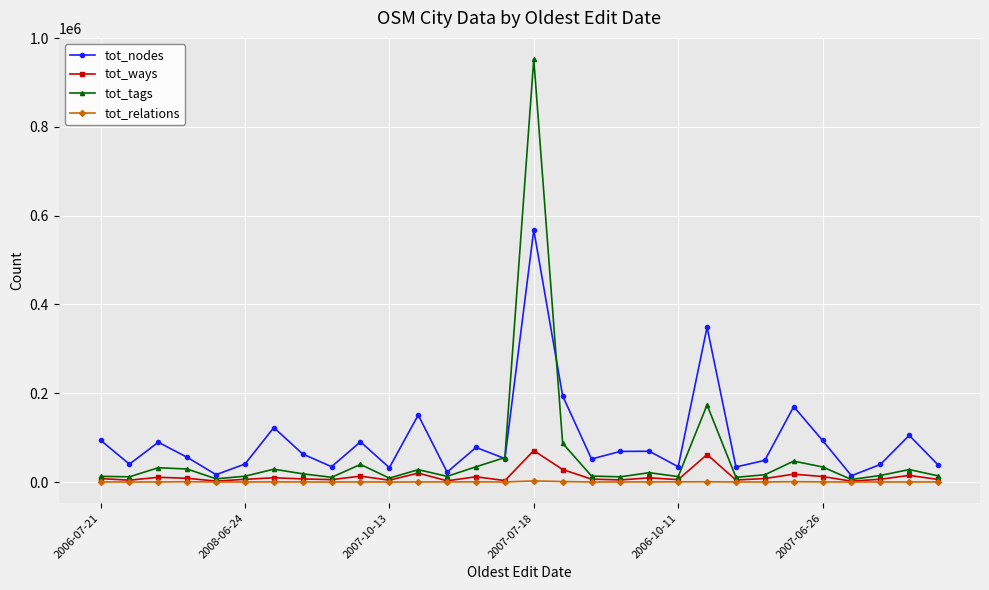

What is the maximum value for tot_tags?

952643